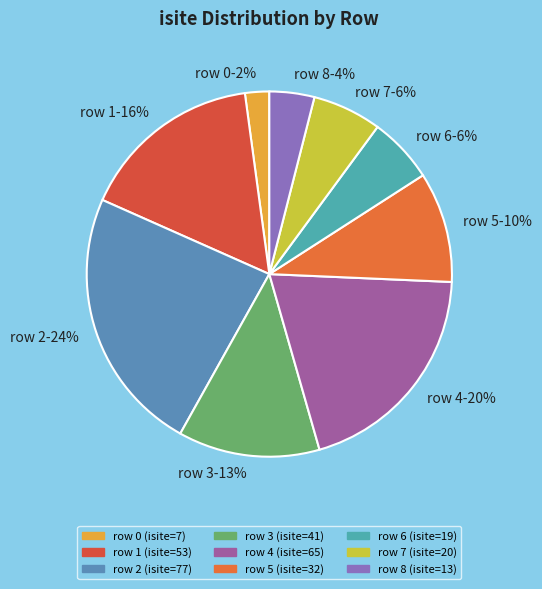

Which category has the biggest portion of the pie?

row 2-24%